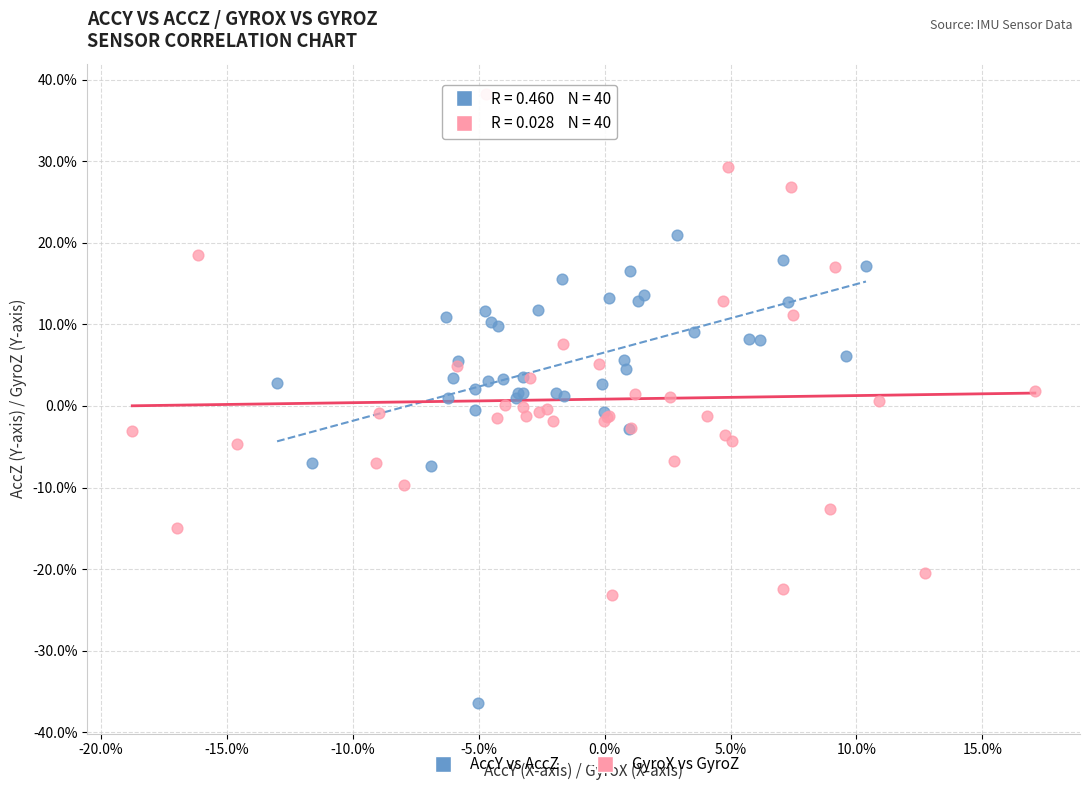

Which series reaches the maximum Y coordinate?

GyroX vs GyroZ